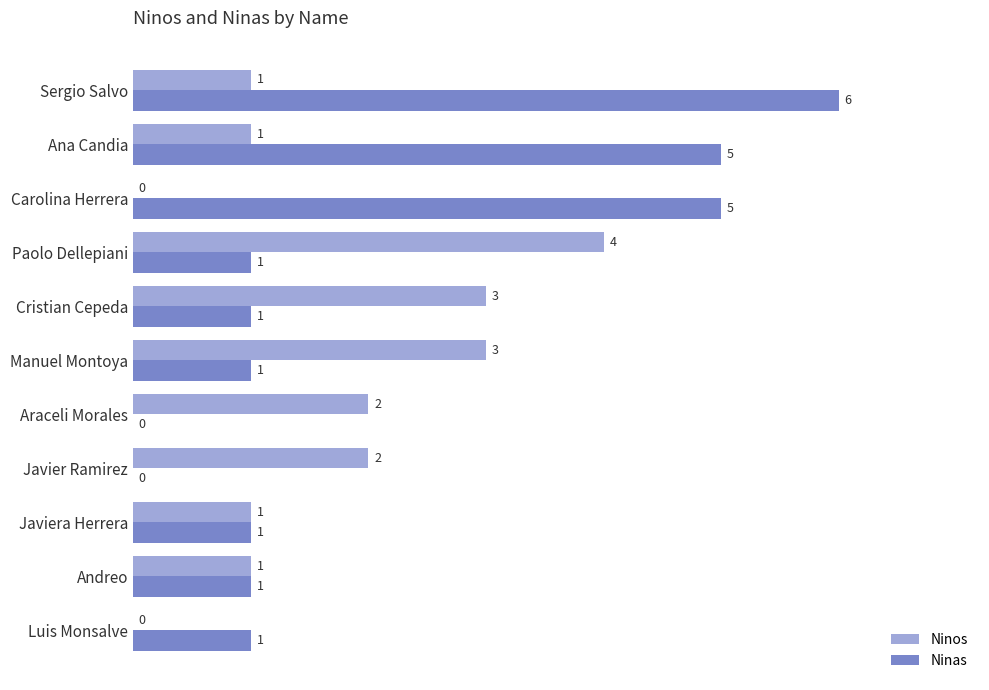

What is the sum of all Ninas values?

22